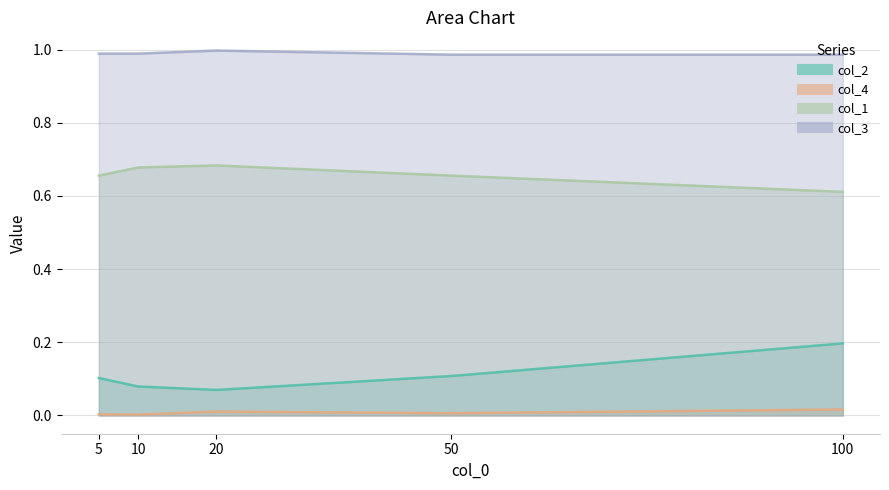

Reading left to right, list all the values displayed in this chart.

col_2: 0.1	0.1	0.1	0.1	0.2
col_4: 0.0	0.0	0.0	0.0	0.0
col_1: 0.7	0.7	0.7	0.7	0.6
col_3: 1.0	1.0	1.0	1.0	1.0